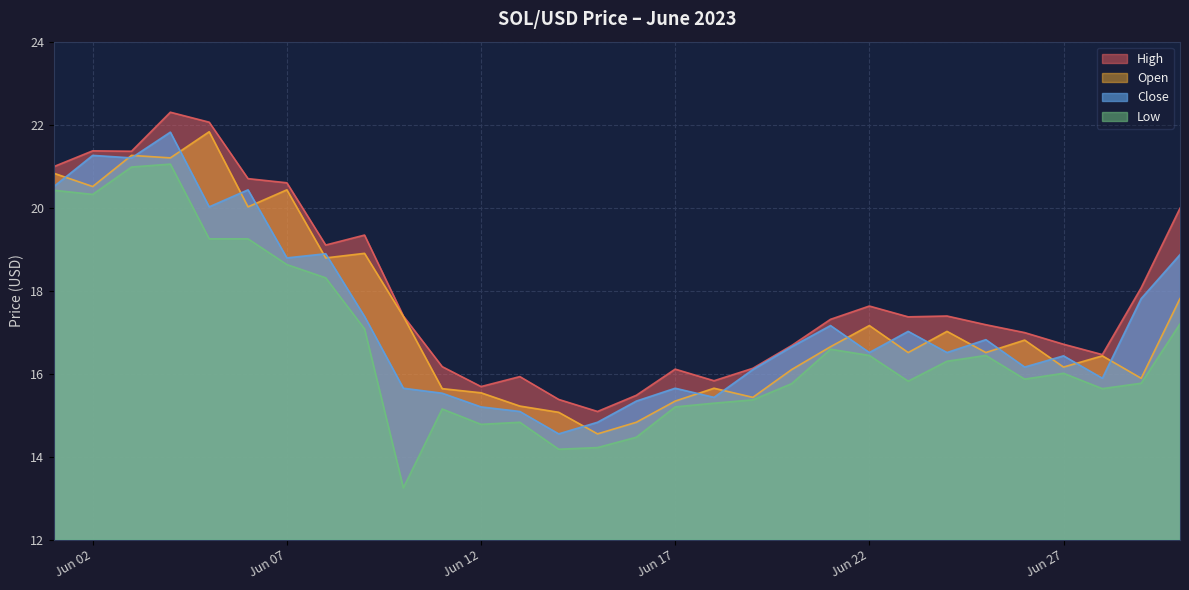

What is the sum of all close values?

519.5